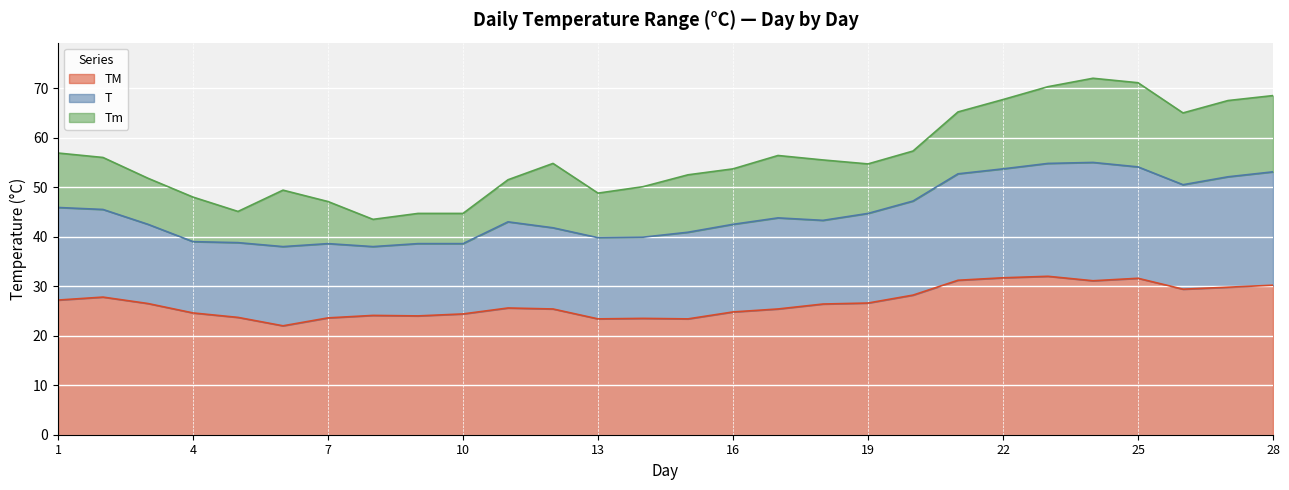

Which label corresponds to the smallest value in the chart?

6